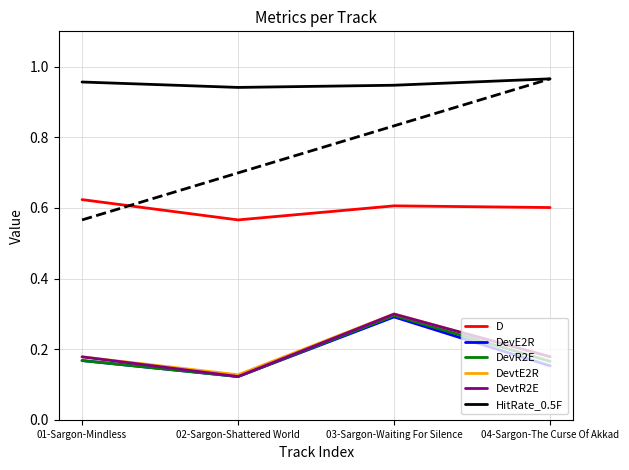

Which category has the highest value in the DevtR2E series?

03-Sargon-Waiting For Silence